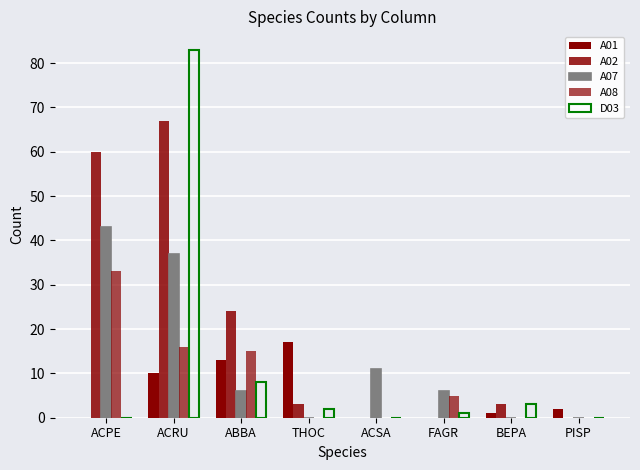

What is the total value across all series at ACRU?

213